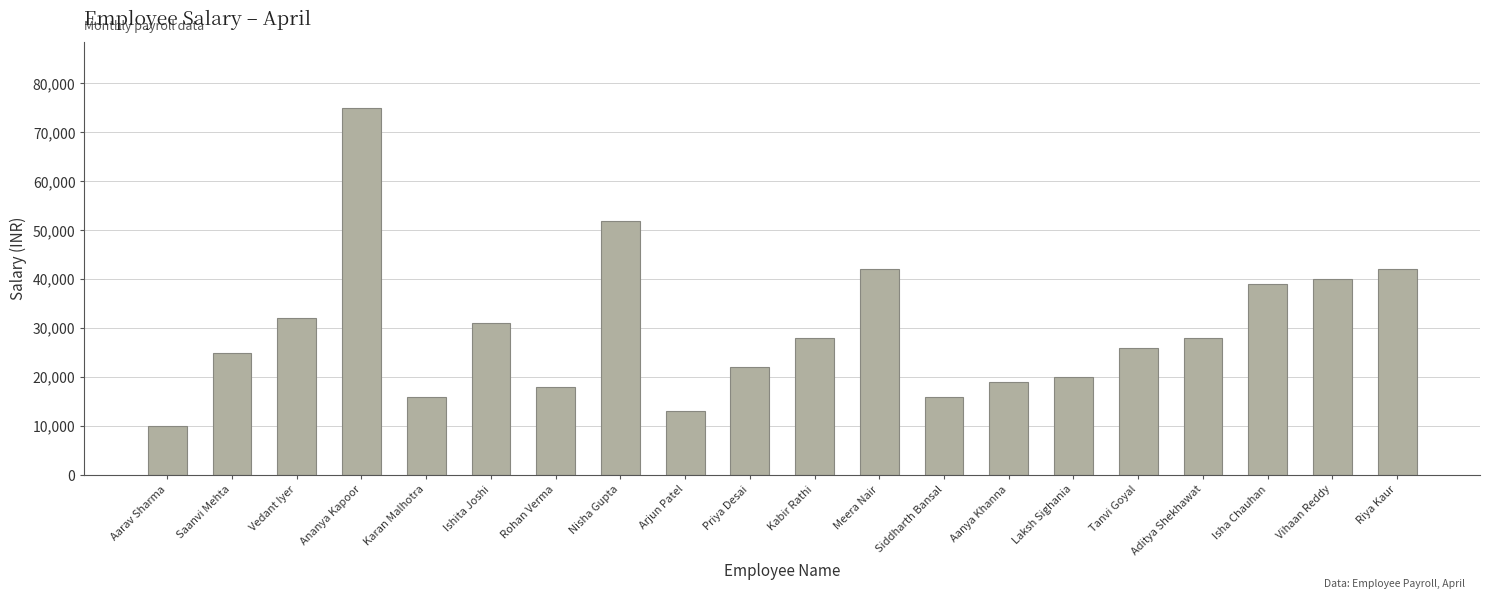

What is the difference between the values at Vedant Iyer and Kabir Rathi?

4000